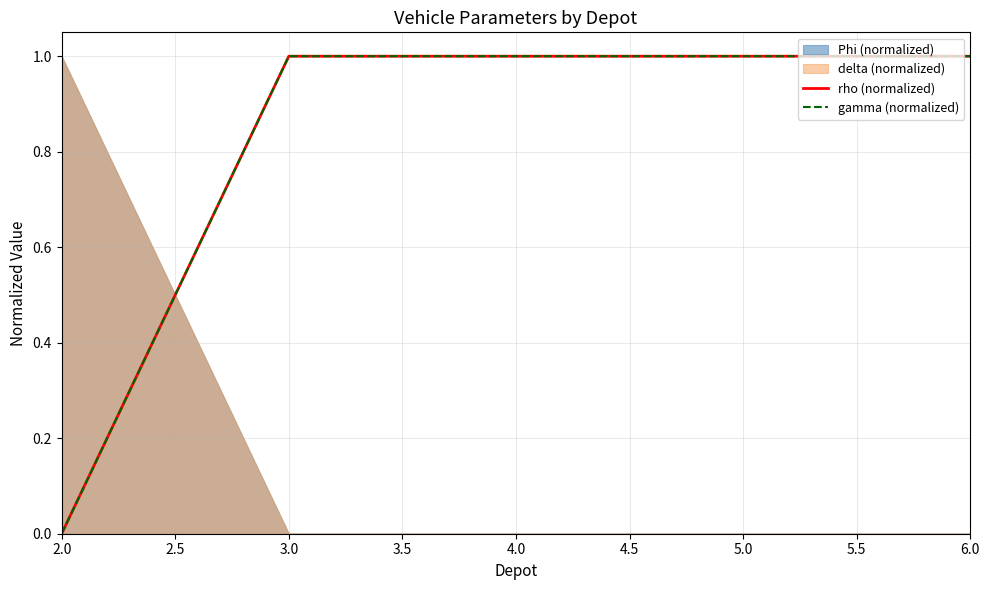

True or false: gamma (normalized) and rho (normalized) cross at least once.

False